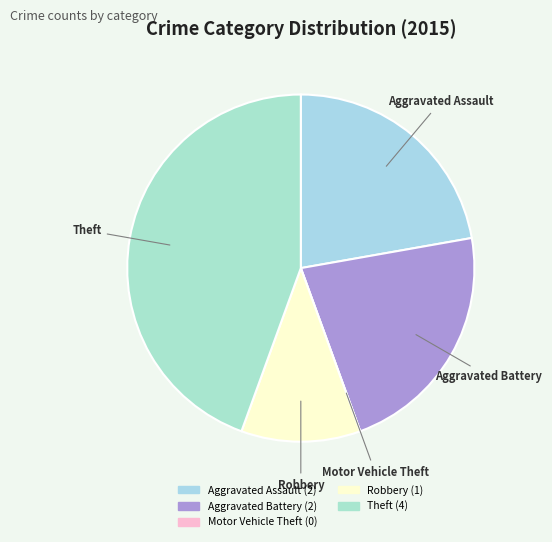

Does Aggravated Battery represent more than half of the total?

No